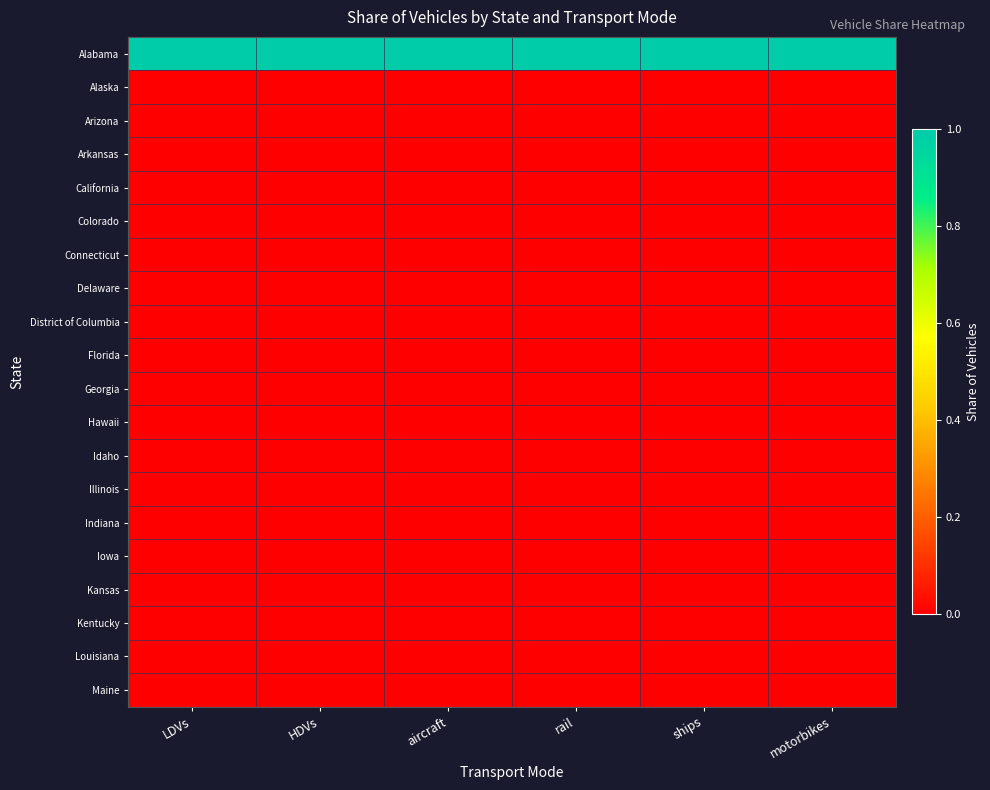

What is the spread (max minus min) of values at LDVs?

1